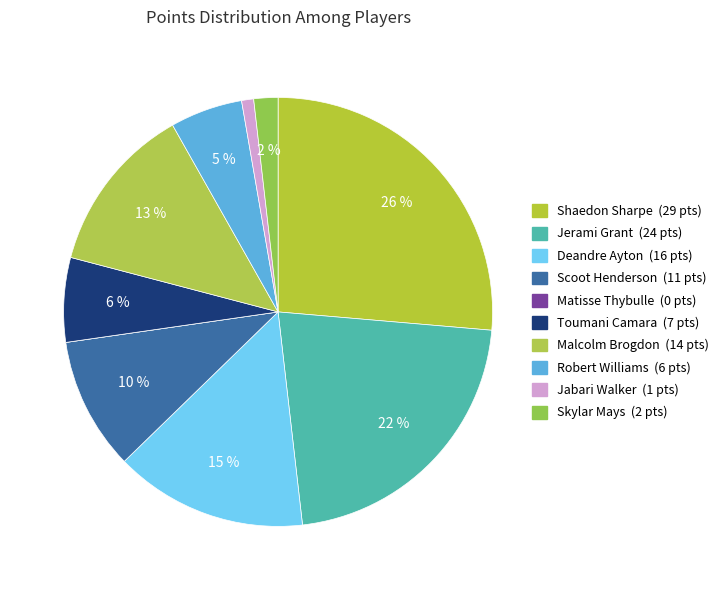

Which slice is the smallest?

Matisse Thybulle